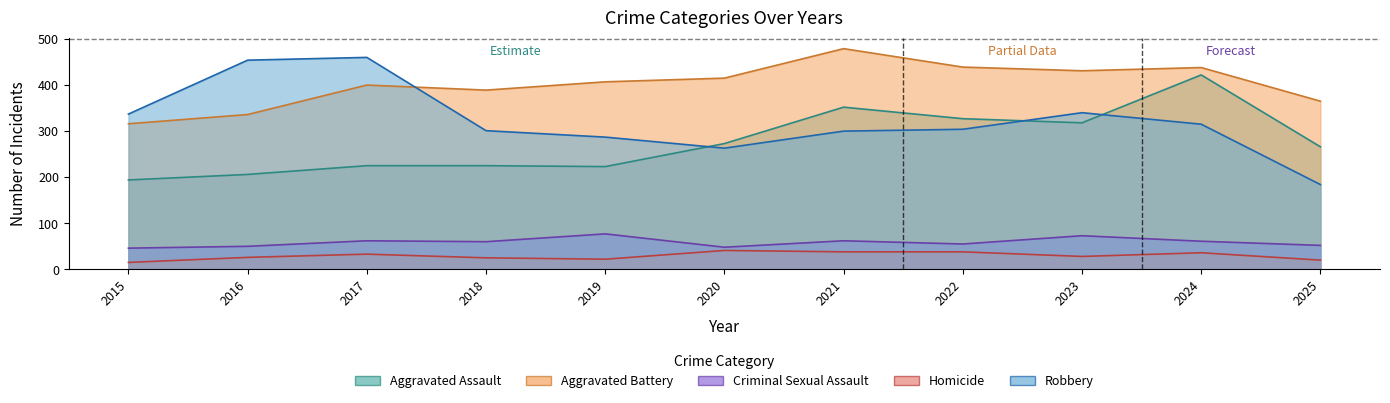

At which category does the chart reach its peak across all series?

2021